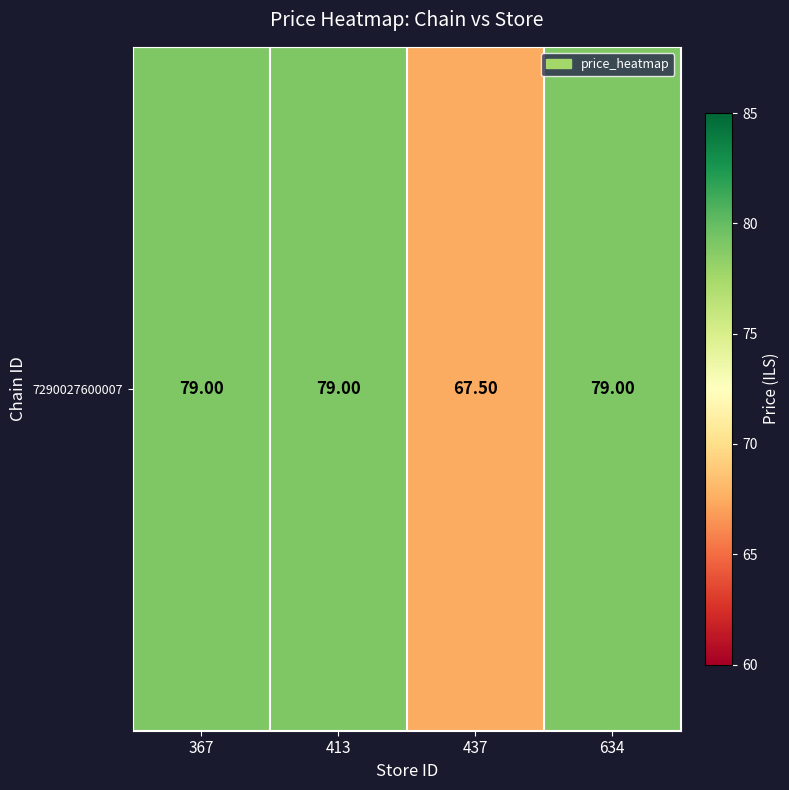

List the labels in order of value, largest first.

367, 413, 634, 437